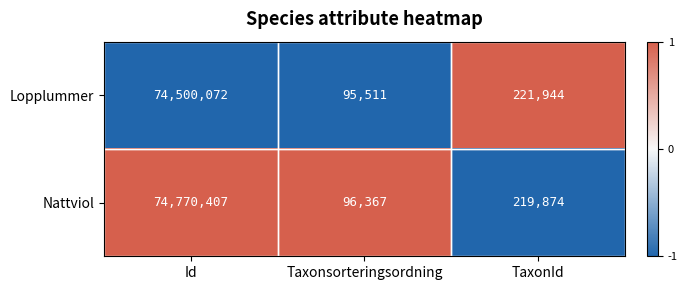

At which label is Nattviol closest to 37433387?

TaxonId